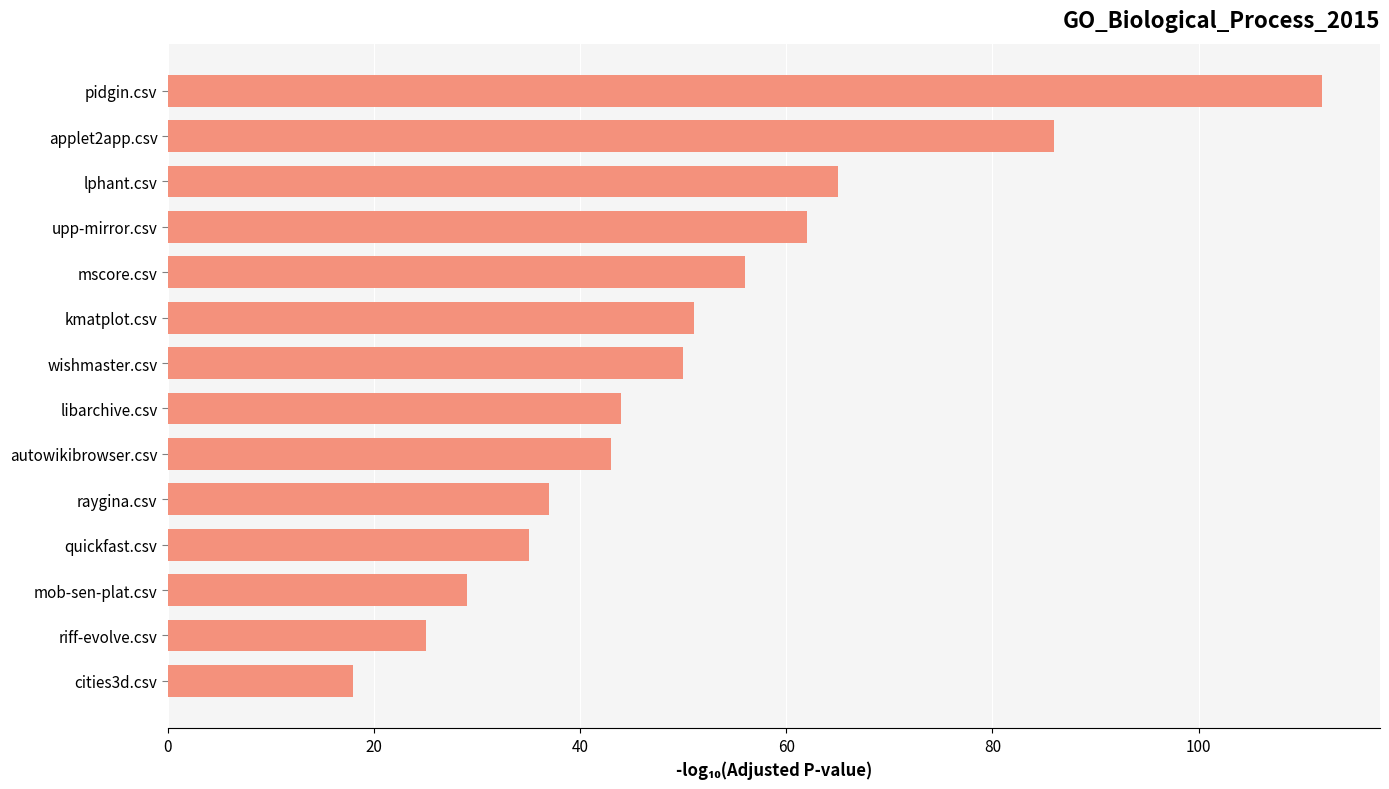

What is the minimum value shown in the chart?

18